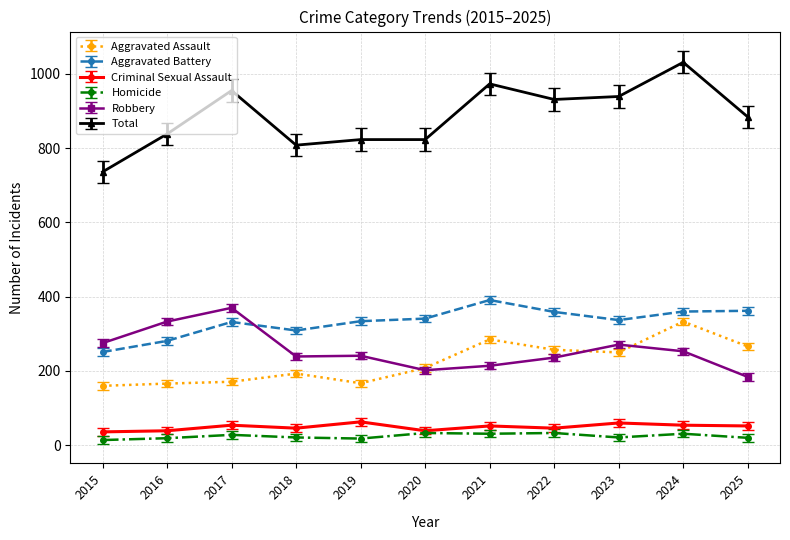

What is the maximum value for Aggravated Assault?

333